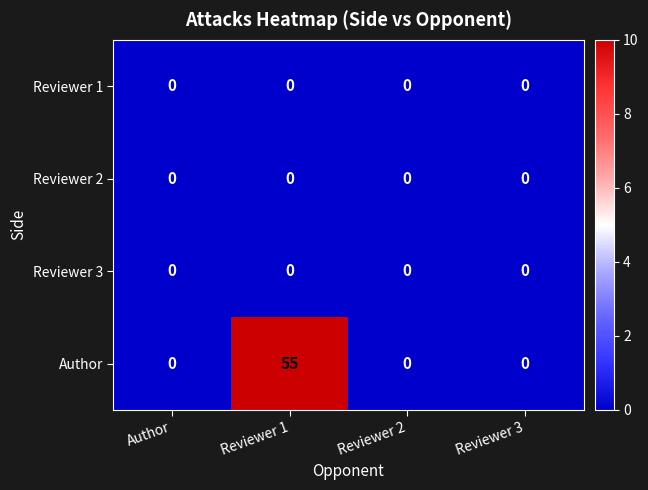

True or false: Reviewer 2 has a value of 0 at Reviewer 3.

True